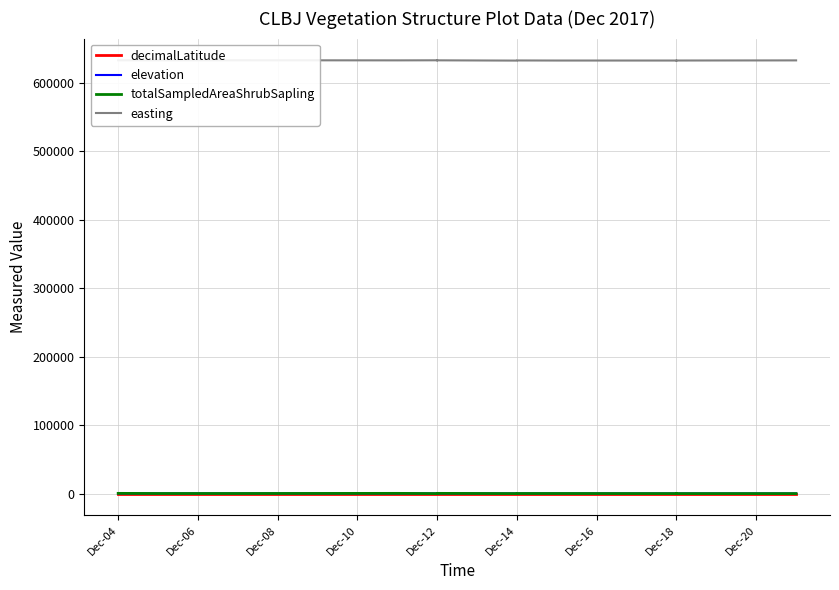

What is the difference between the highest and lowest values at Dec-12?

633047.9